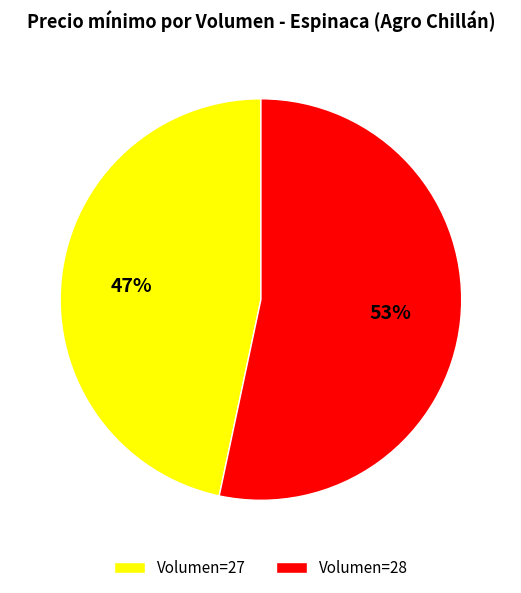

To the nearest percent, what is the average slice percentage?

50%